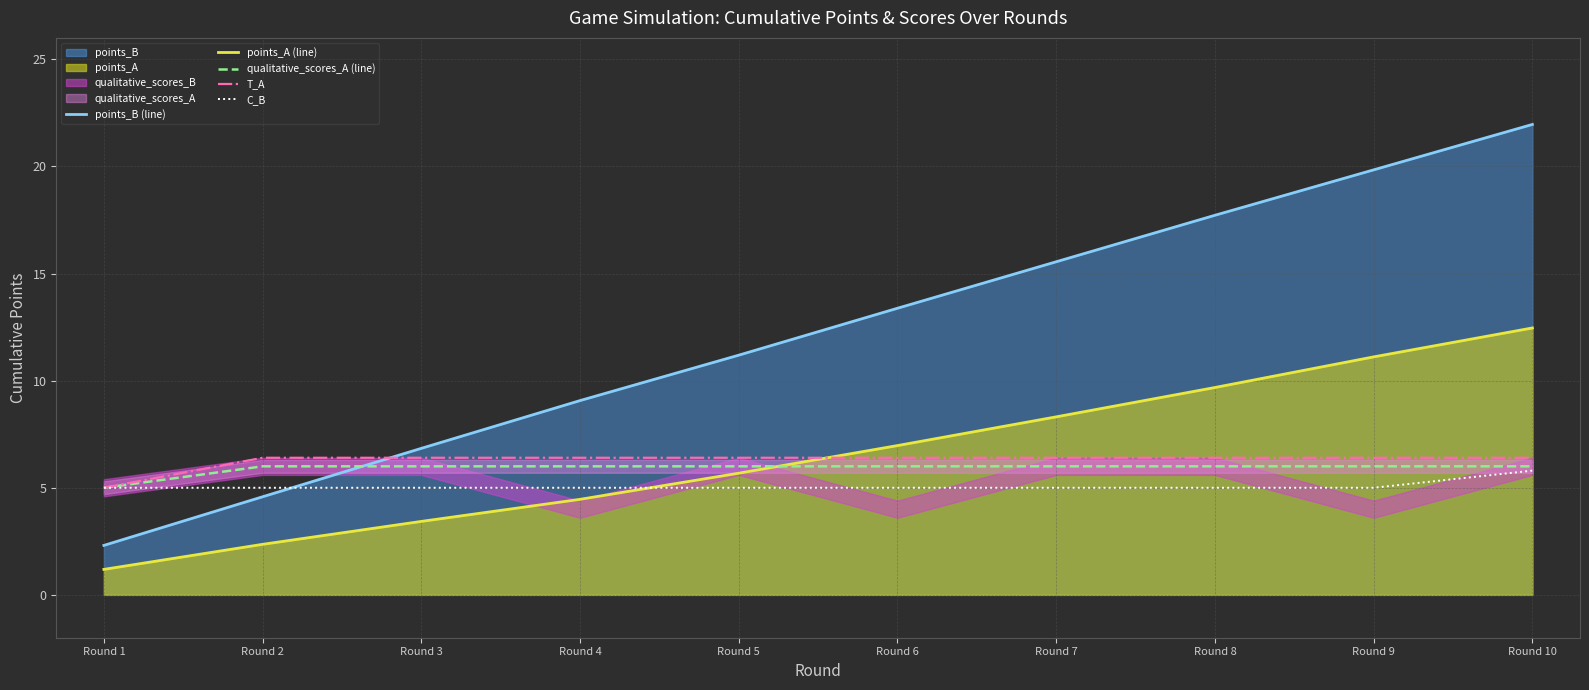

List the labels in order of points_A (line) value, largest first.

Round 10, Round 9, Round 8, Round 7, Round 6, Round 5, Round 4, Round 3, Round 2, Round 1